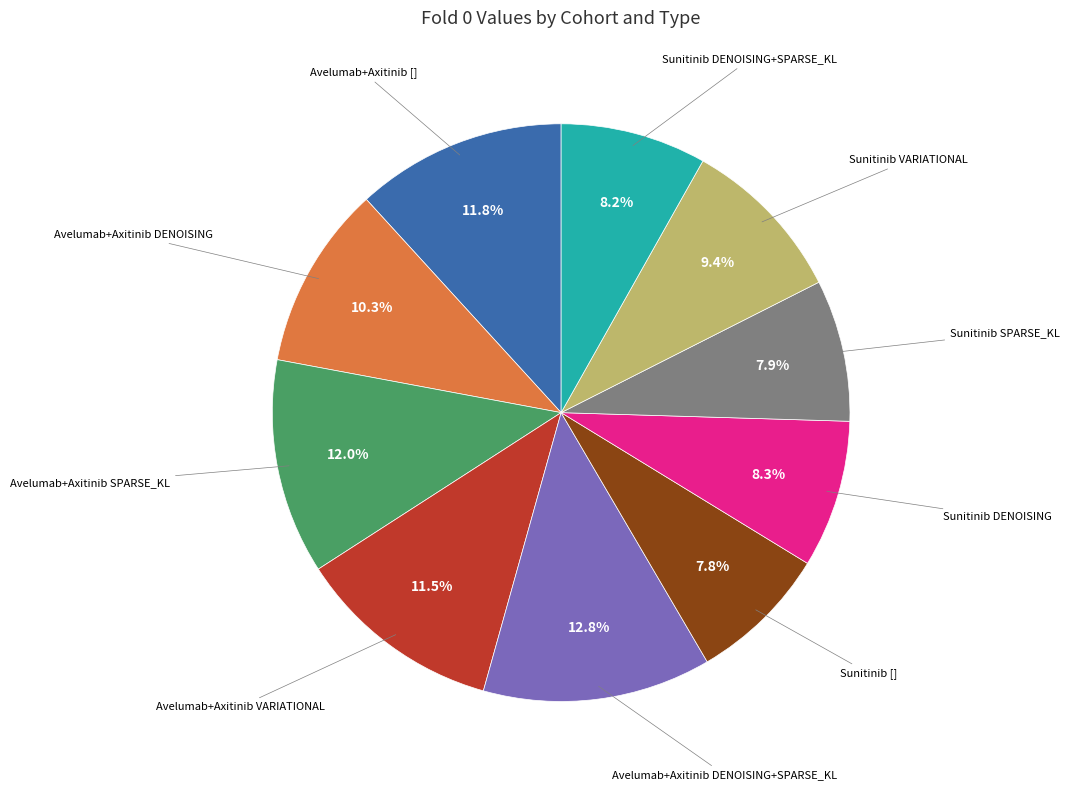

Is there any slice that represents more than half of the pie?

No